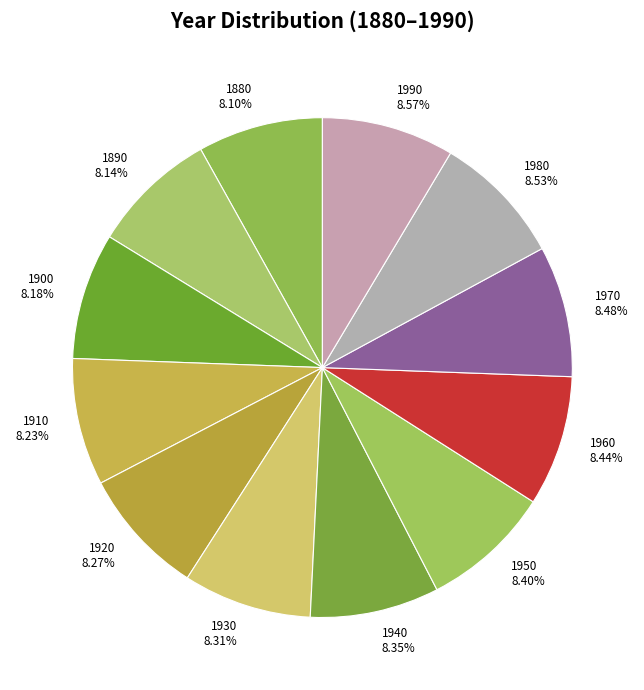

How many segments does this pie chart have?

12